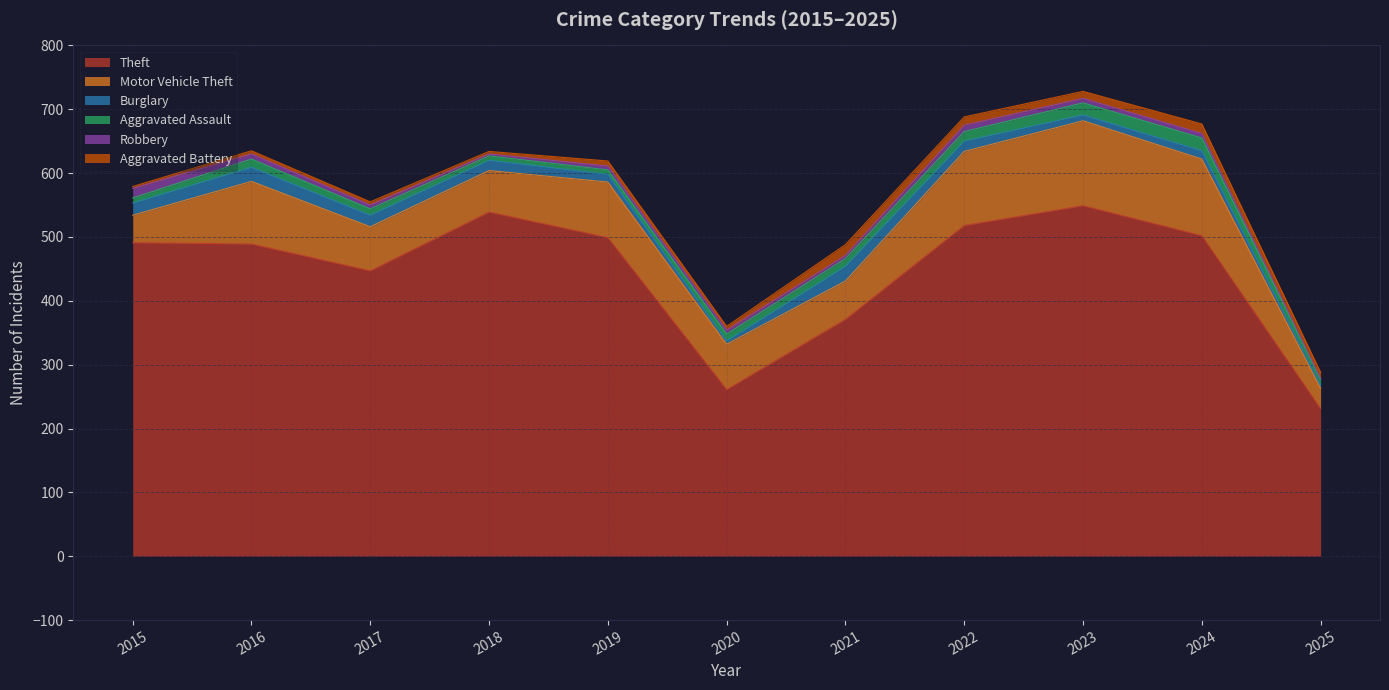

Rank the series by their maximum value, from lowest to highest.

Robbery, Aggravated Battery, Aggravated Assault, Burglary, Motor Vehicle Theft, Theft